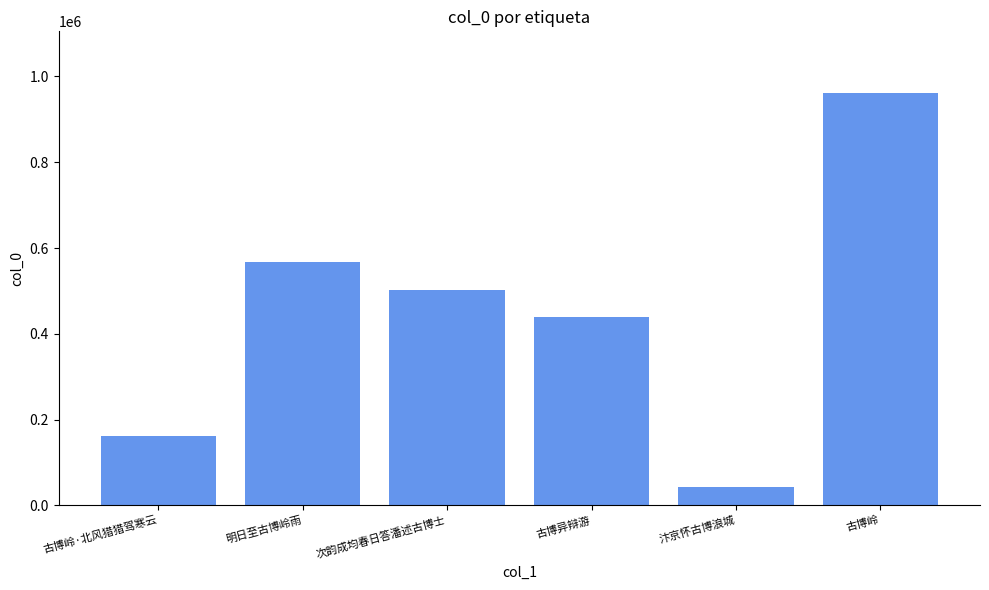

How many values are below 501318?

3